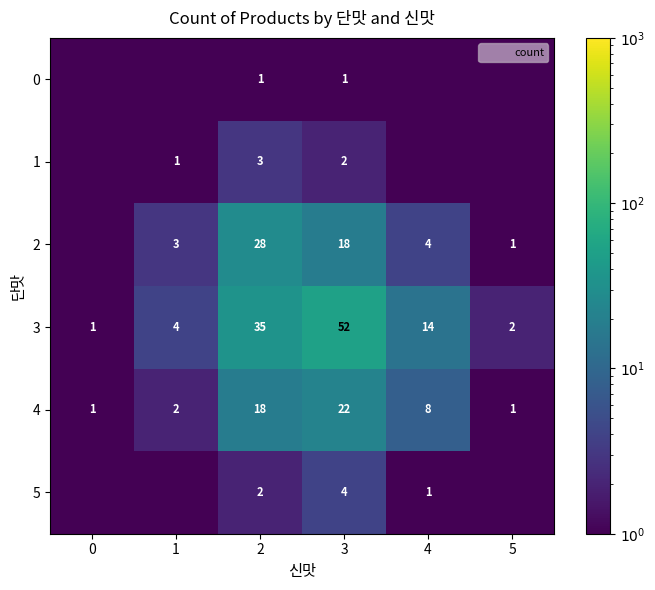

At 2, list the series in order from largest to smallest.

3, 2, 4, 1, 5, 0